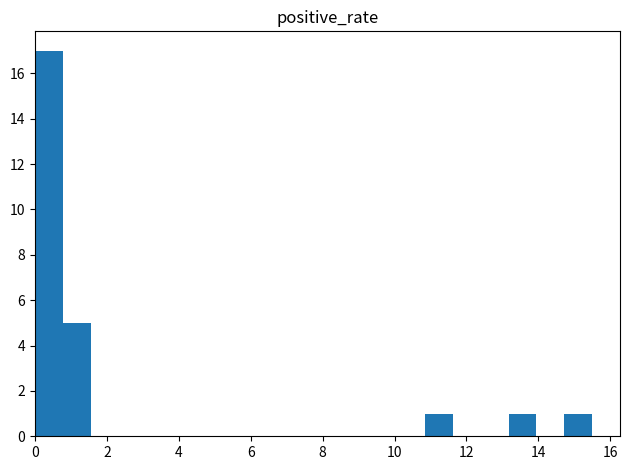

Read against the x-axis, roughly where is the centre of the tallest bar?

0.4